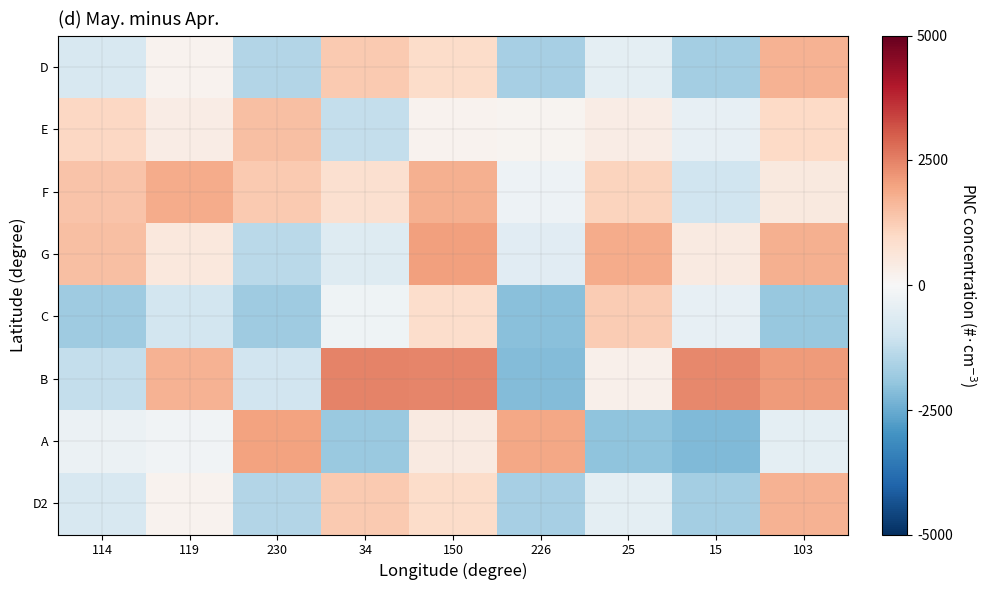

Which has a higher value, 150 or 119?

150